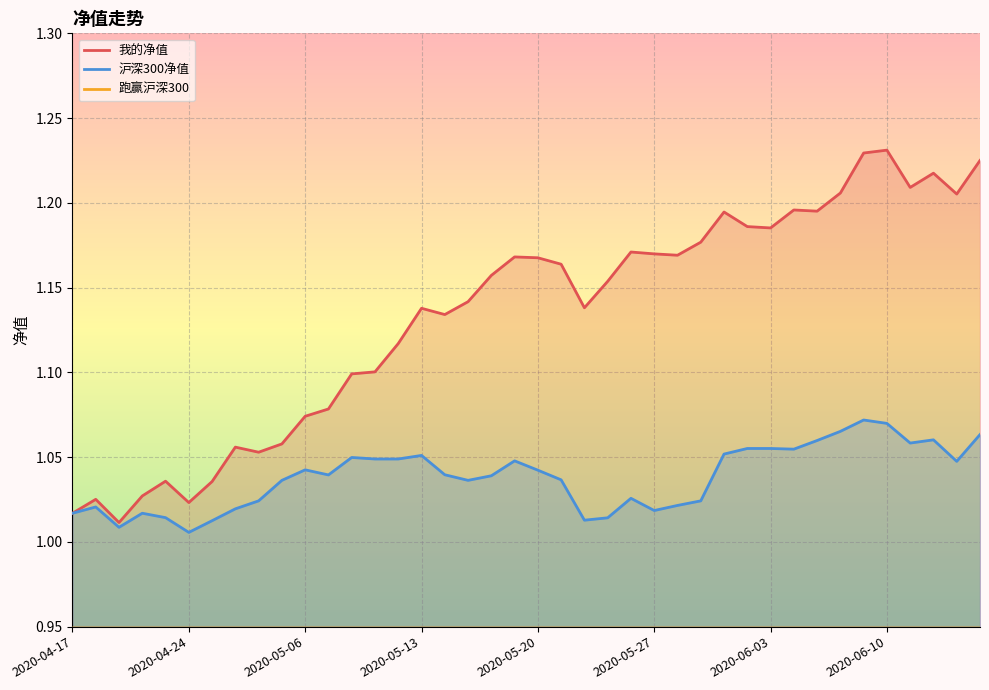

Reading right to left, transcribe all the data shown in this chart.

我的净值: 1.2	1.2	1.2	1.2	1.2	1.2	1.2	1.2	1.2	1.2	1.2	1.2	1.2	1.2	1.2	1.2	1.2	1.1	1.2	1.2	1.2	1.2	1.1	1.1	1.1	1.1	1.1	1.1	1.1	1.1	1.1	1.1	1.1	1.0	1.0	1.0	1.0	1.0	1.0	1.0
沪深300净值: 1.1	1.0	1.1	1.1	1.1	1.1	1.1	1.1	1.1	1.1	1.1	1.1	1.0	1.0	1.0	1.0	1.0	1.0	1.0	1.0	1.0	1.0	1.0	1.0	1.1	1.0	1.0	1.0	1.0	1.0	1.0	1.0	1.0	1.0	1.0	1.0	1.0	1.0	1.0	1.0
跑赢沪深300: 0.2	0.2	0.2	0.2	0.2	0.2	0.1	0.1	0.1	0.1	0.1	0.1	0.2	0.1	0.2	0.1	0.1	0.1	0.1	0.1	0.1	0.1	0.1	0.1	0.1	0.1	0.1	0.0	0.0	0.0	0.0	0.0	0.0	0.0	0.0	0.0	0.0	0.0	0.0	0.0